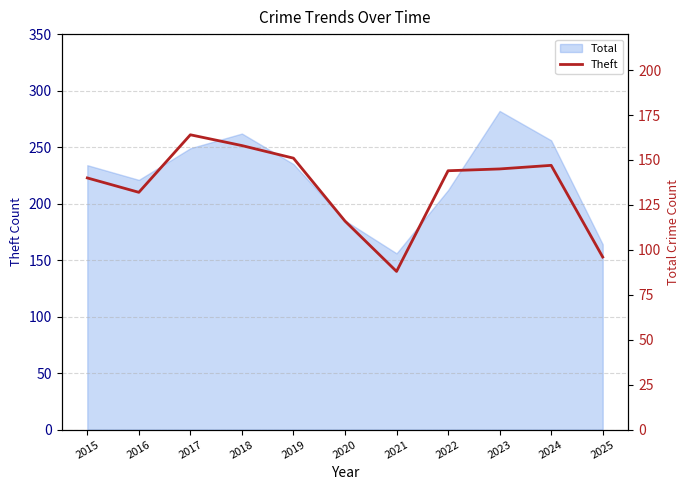

The chart shows a value of 140 at 2015. True or false?

True